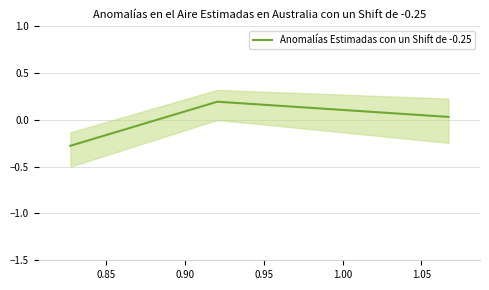

Reading right to left, extract all data points from this chart.

0.0	0.2	-0.3